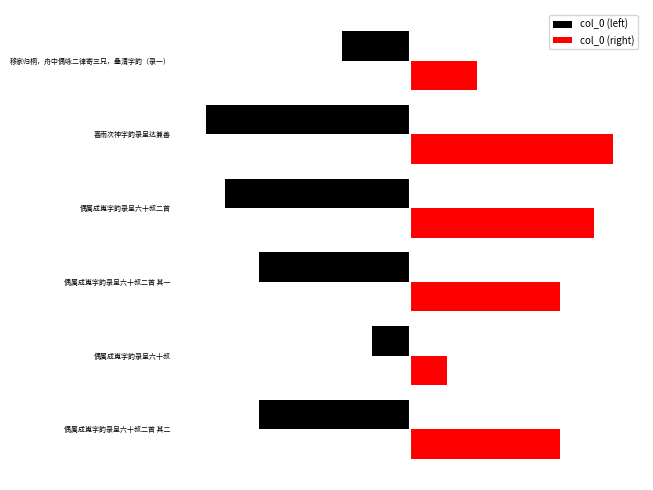

What are all the series names shown in the legend?

col_0 (left), col_0 (right)